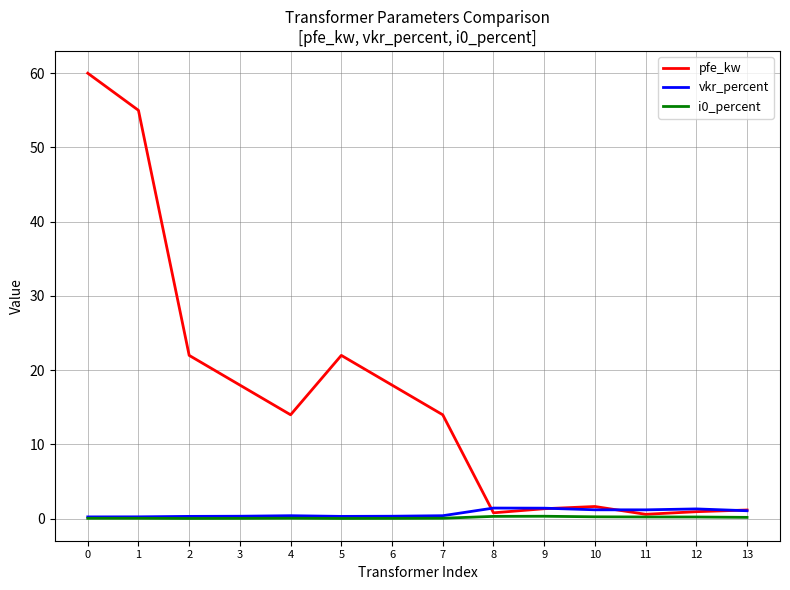

The value of pfe_kw at 4 is 22.3. True or false?

False